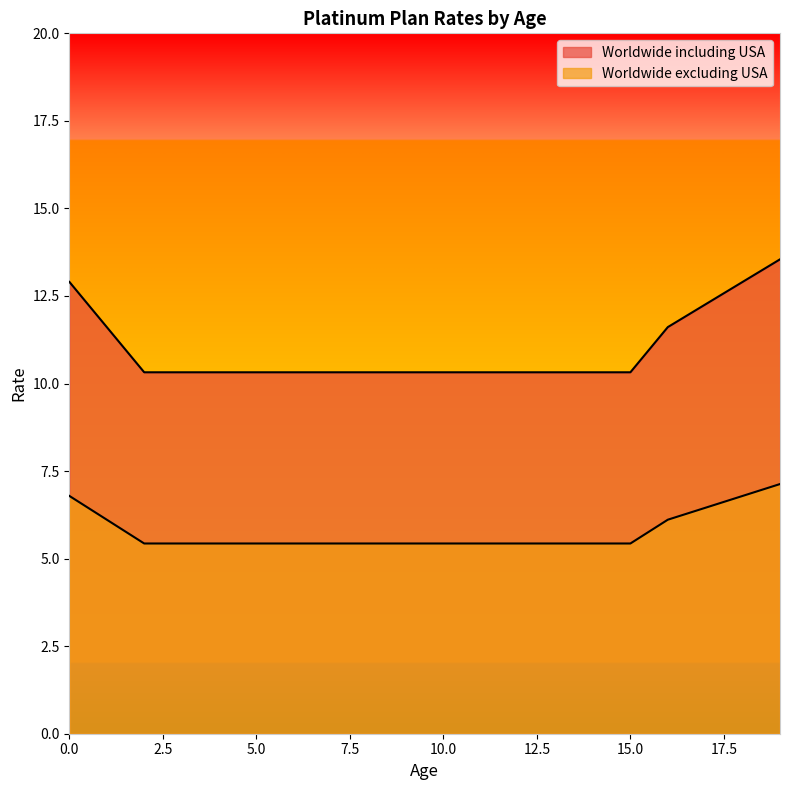

True or false: Worldwide including USA and Worldwide excluding USA cross at least once.

False